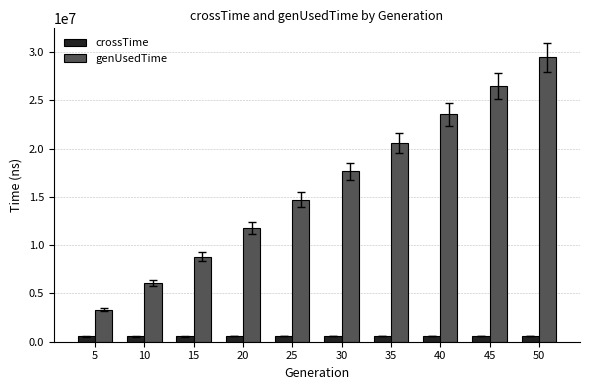

What is the total value across all series at 30?

18251085